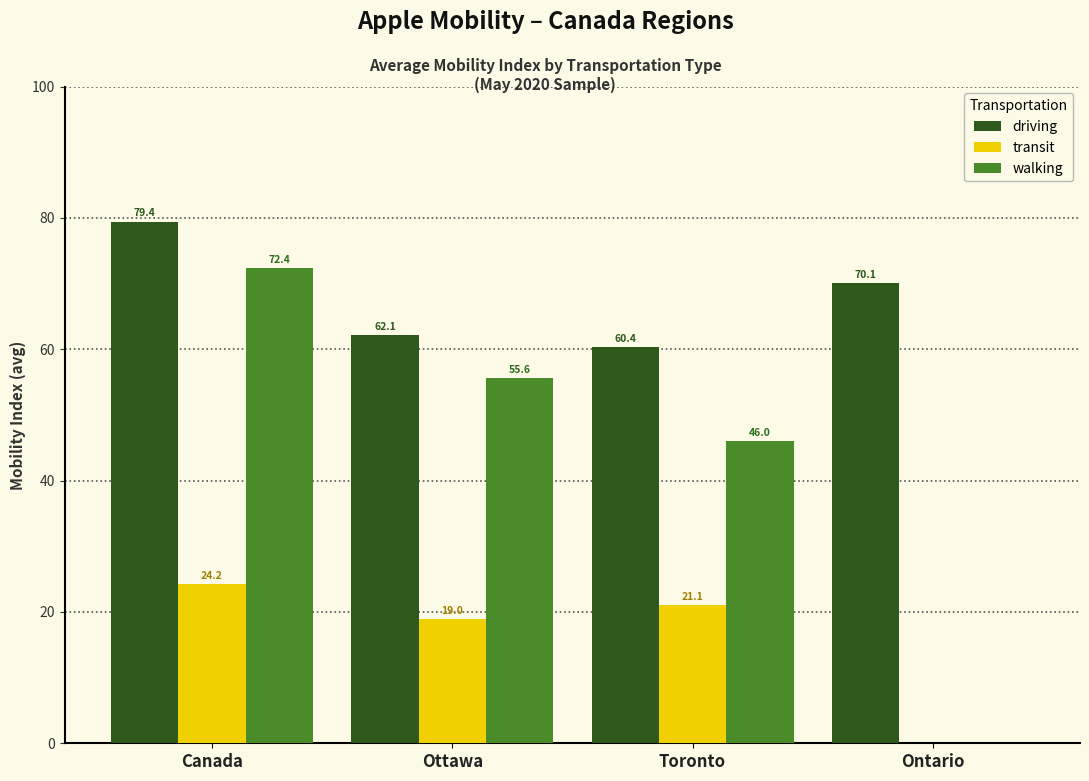

What is the sum of the walking values at Canada and Ontario?

72.4